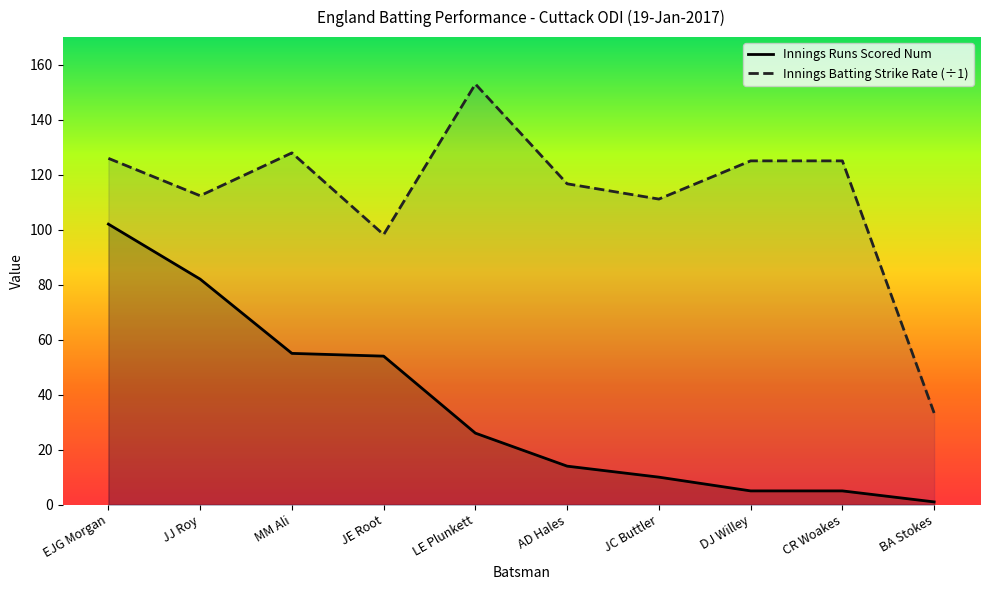

At which category is the sum across all series the highest?

EJG Morgan